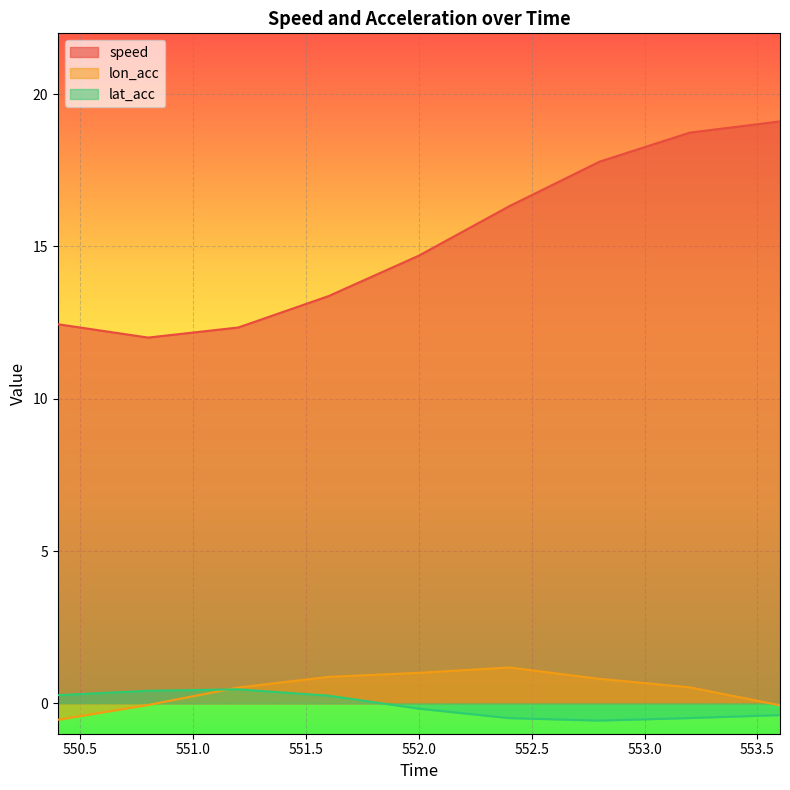

What is the value of the lon_acc point at the 2nd from the left?

-0.1